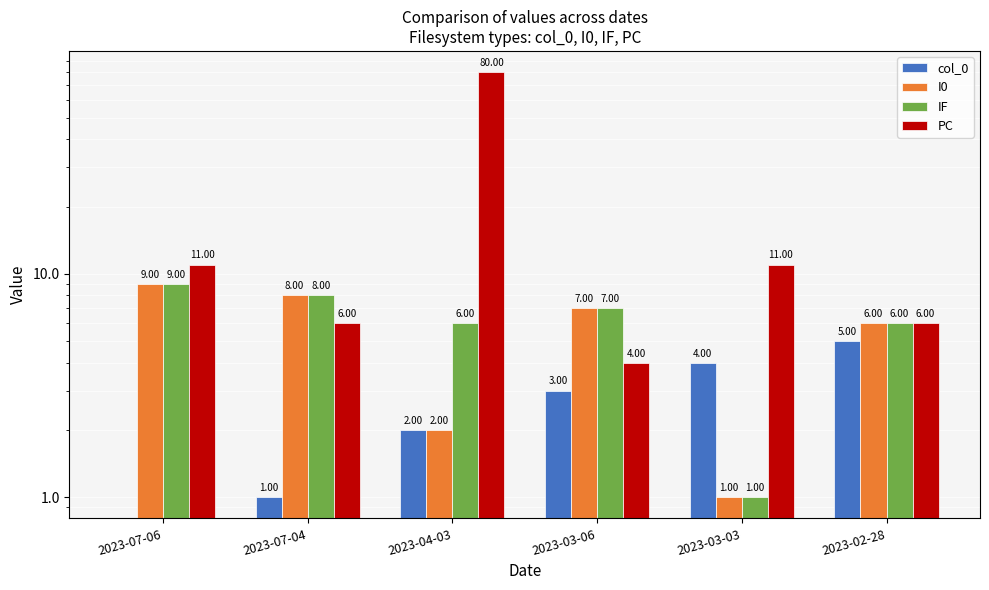

How many data points in PC are less than 11?

3